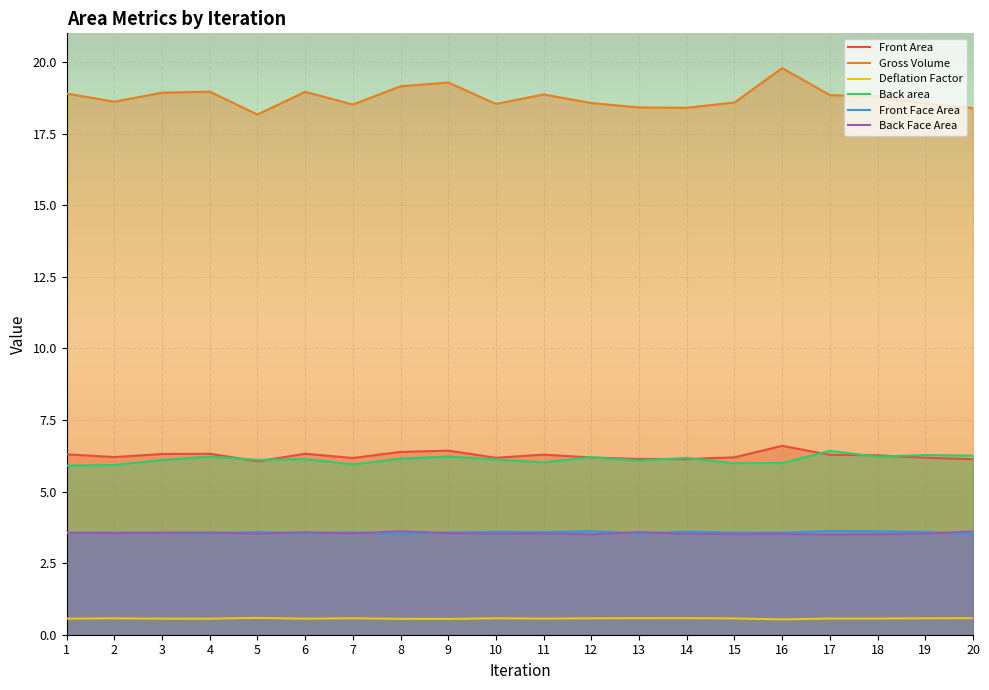

Between 6 and 18, which series saw the biggest shift?

Gross Volume